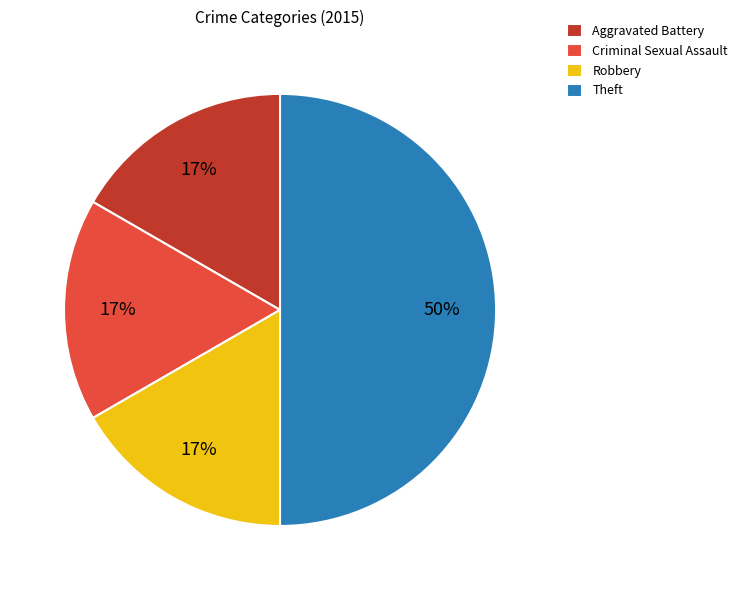

Is Criminal Sexual Assault the majority of the pie?

No